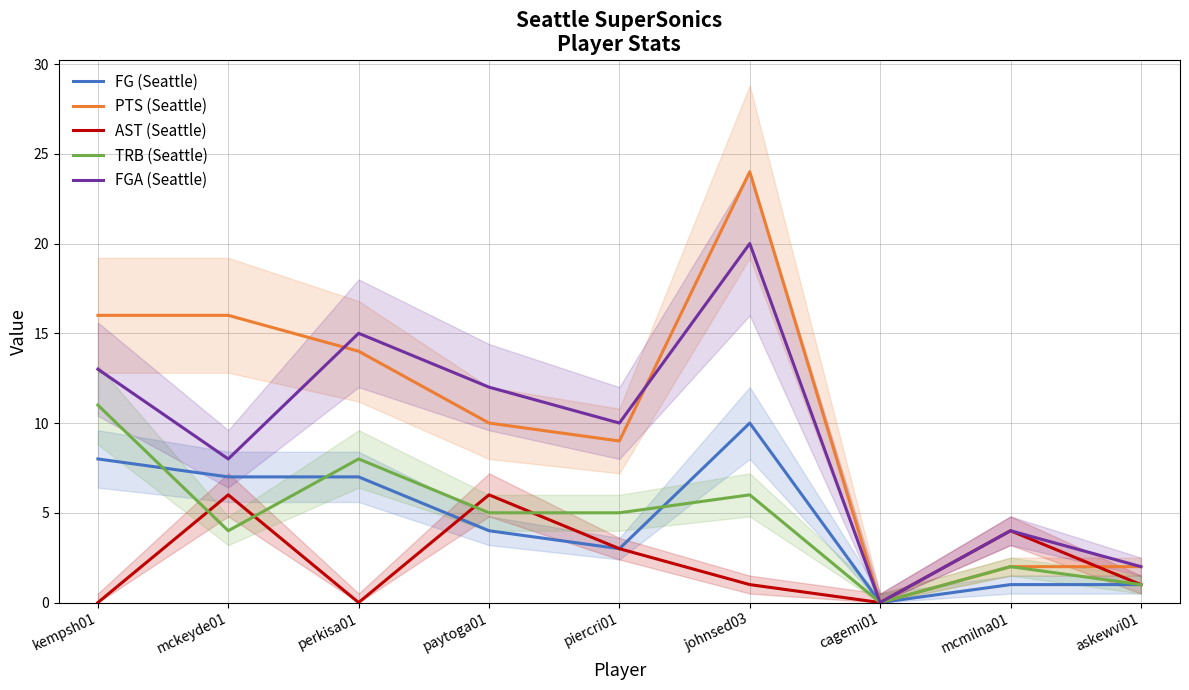

At johnsed03, list the series in order from smallest to largest.

AST (Seattle), TRB (Seattle), FG (Seattle), FGA (Seattle), PTS (Seattle)